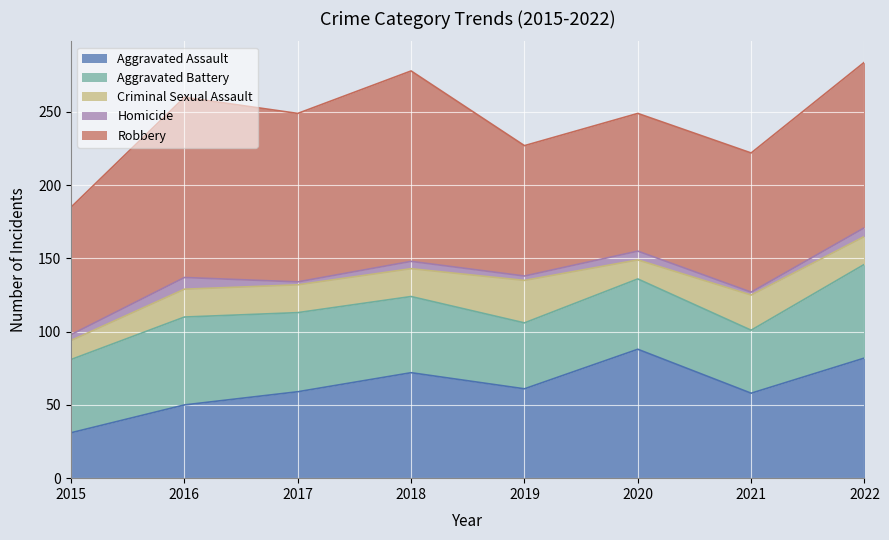

Which series has the widest spread of values?

Aggravated Assault